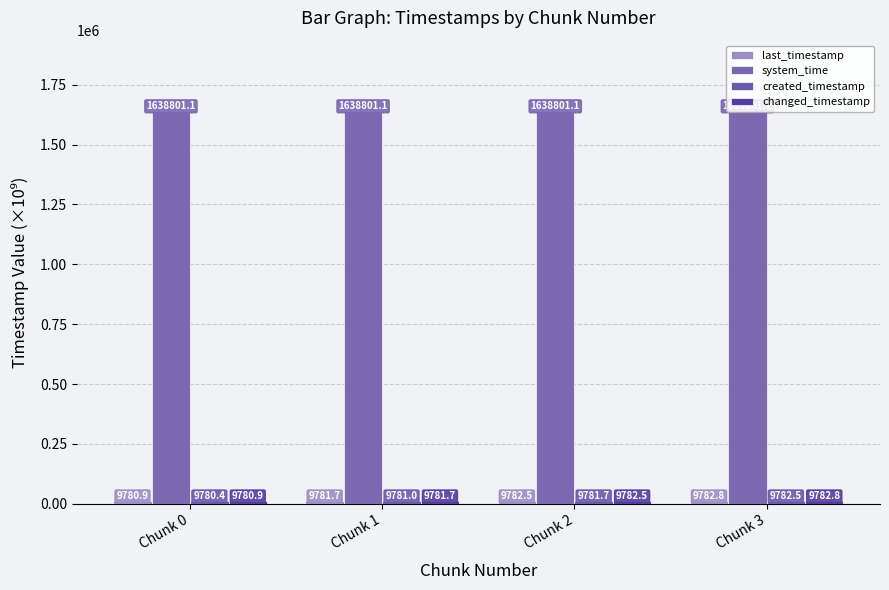

What is the average value of the created_timestamp series?

9781.4